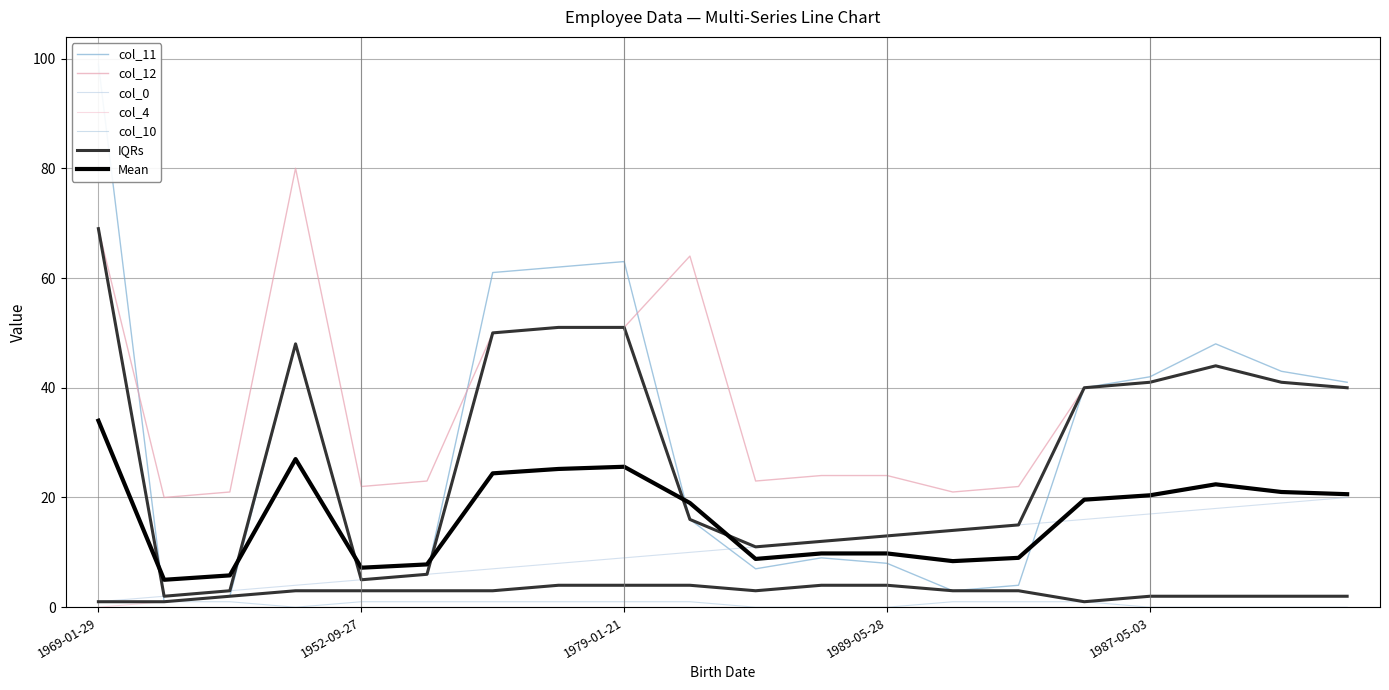

At which category is the sum across all series the highest?

1969-01-29